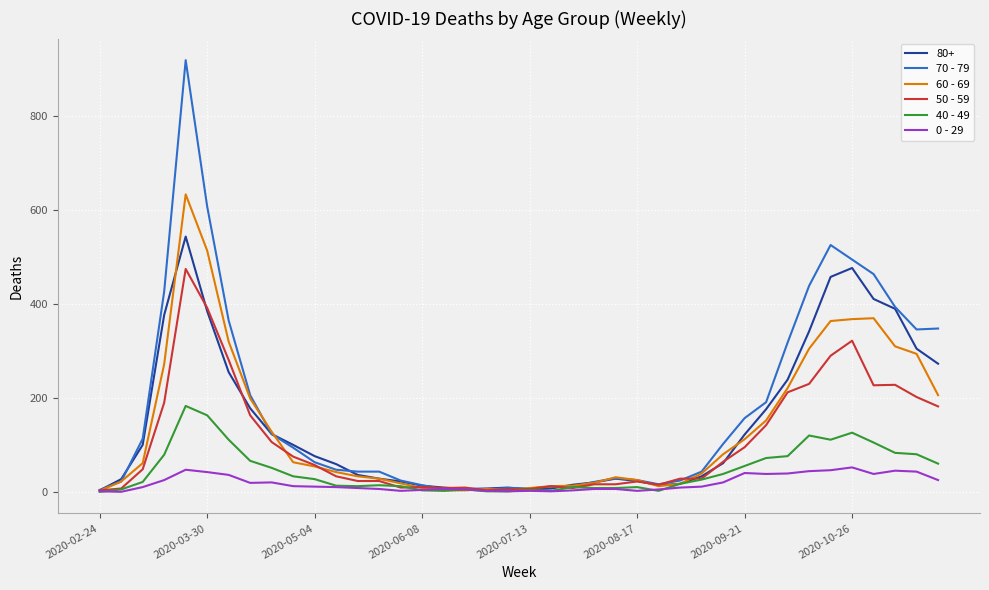

Which series has the largest range (max minus min)?

70 - 79